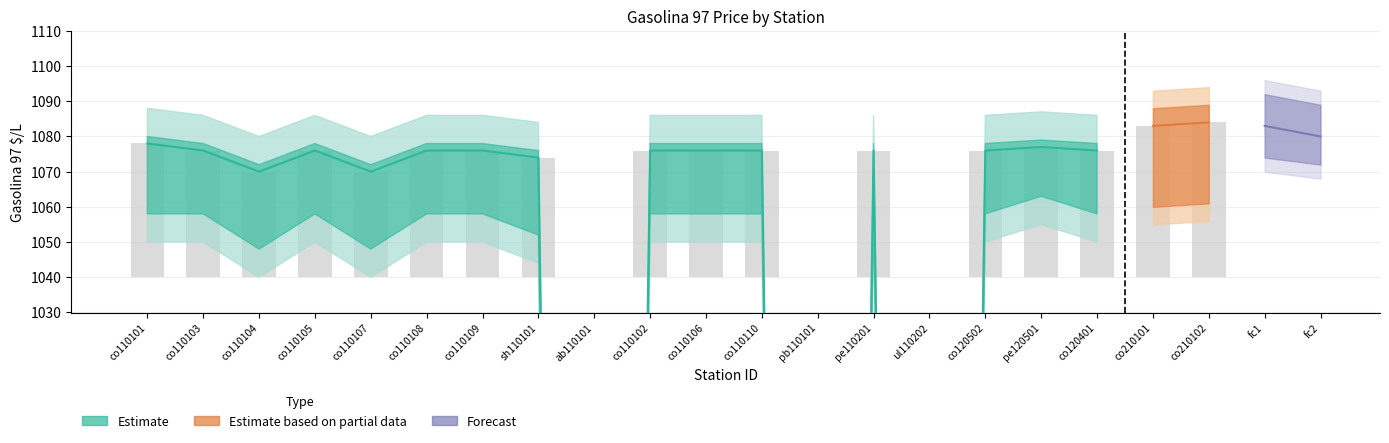

What is the difference between the second highest and minimum values in the Gasolina 97 low series?

1055